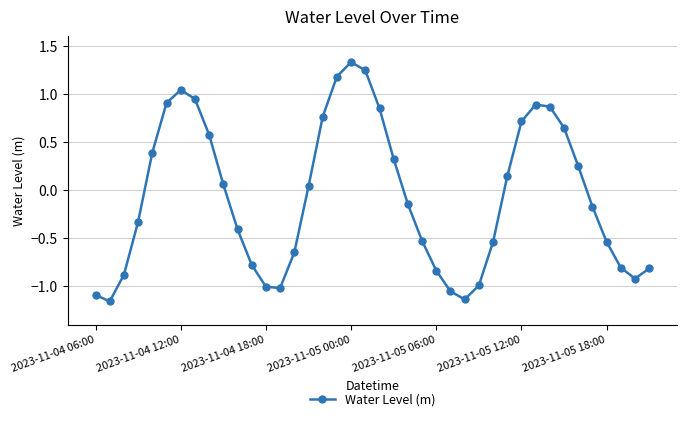

How many points are lower than both their immediate neighbors (excluding endpoints)?

4